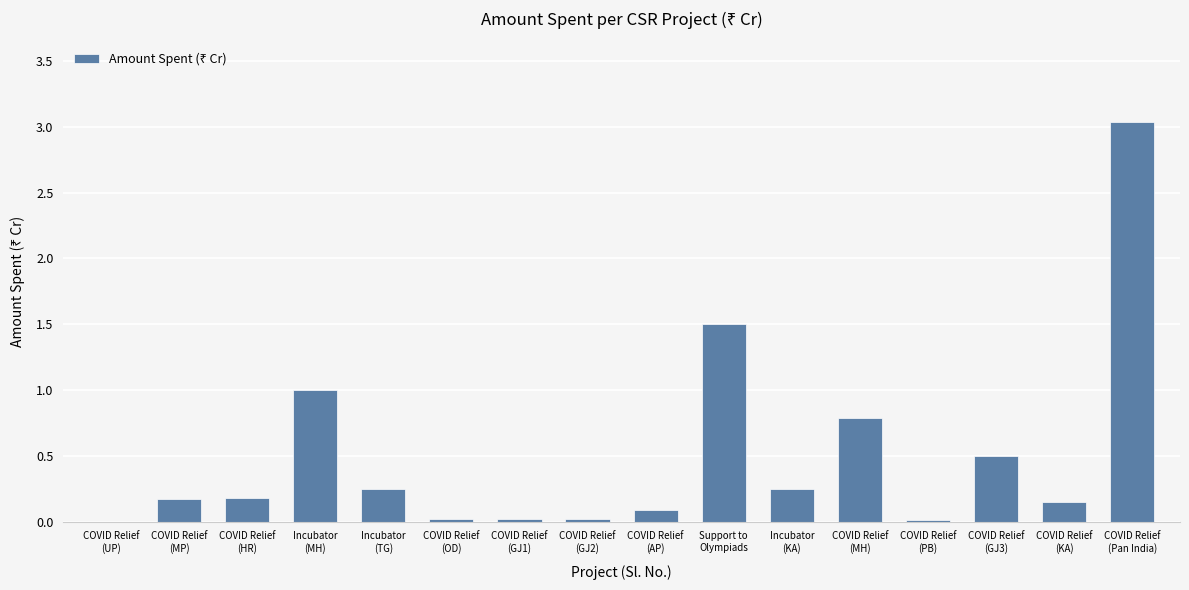

Does the chart contain stacked bars?

No